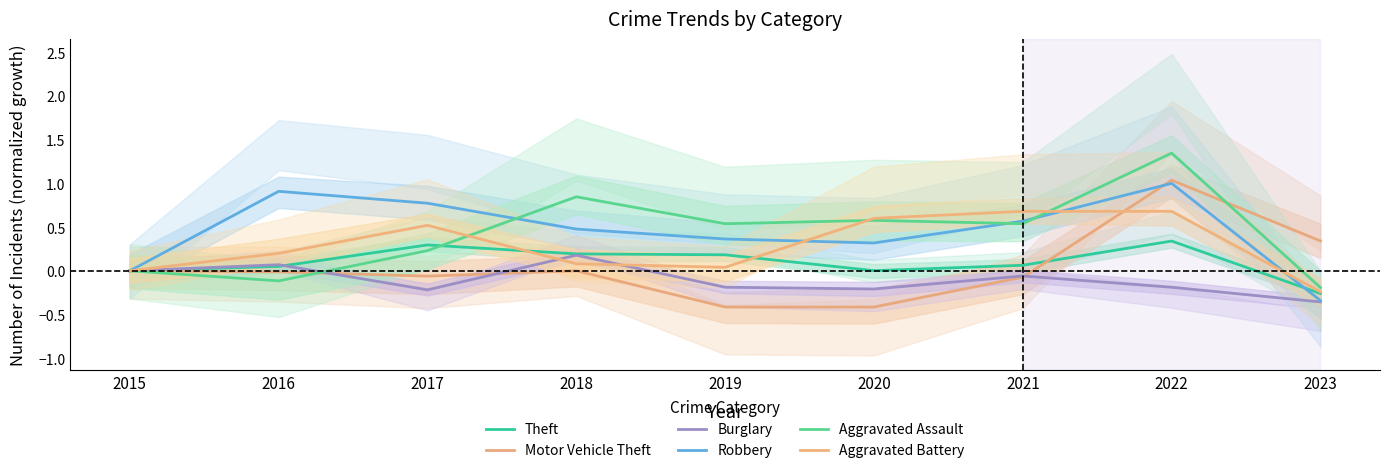

Where do Theft and Burglary first cross each other?

2016 and 2017